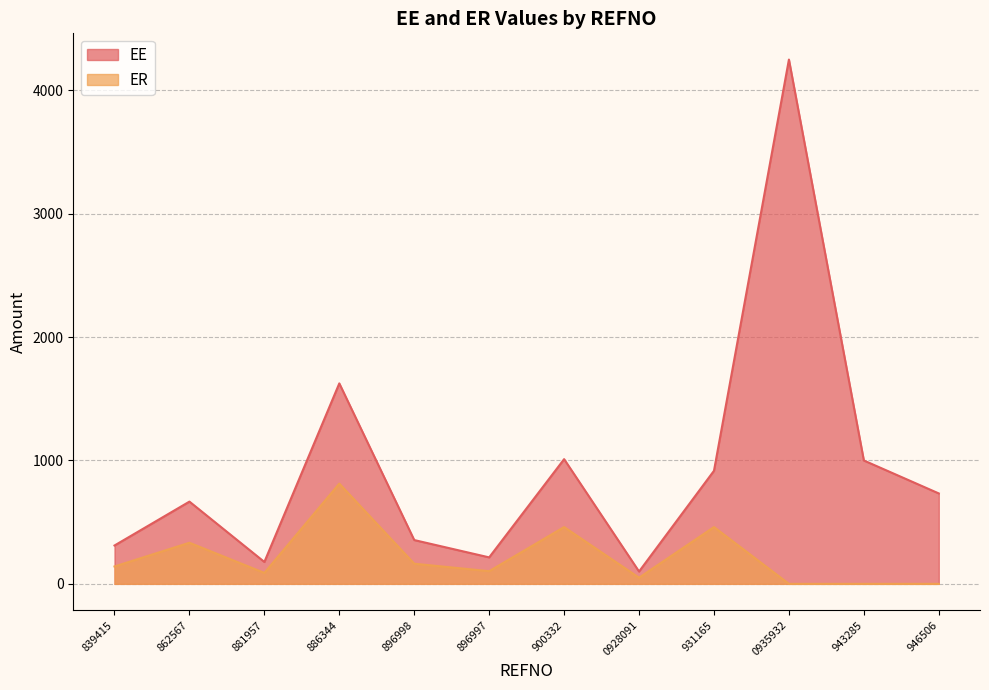

Is the value of ER at 0928091 greater than the value of EE at 0928091?

No